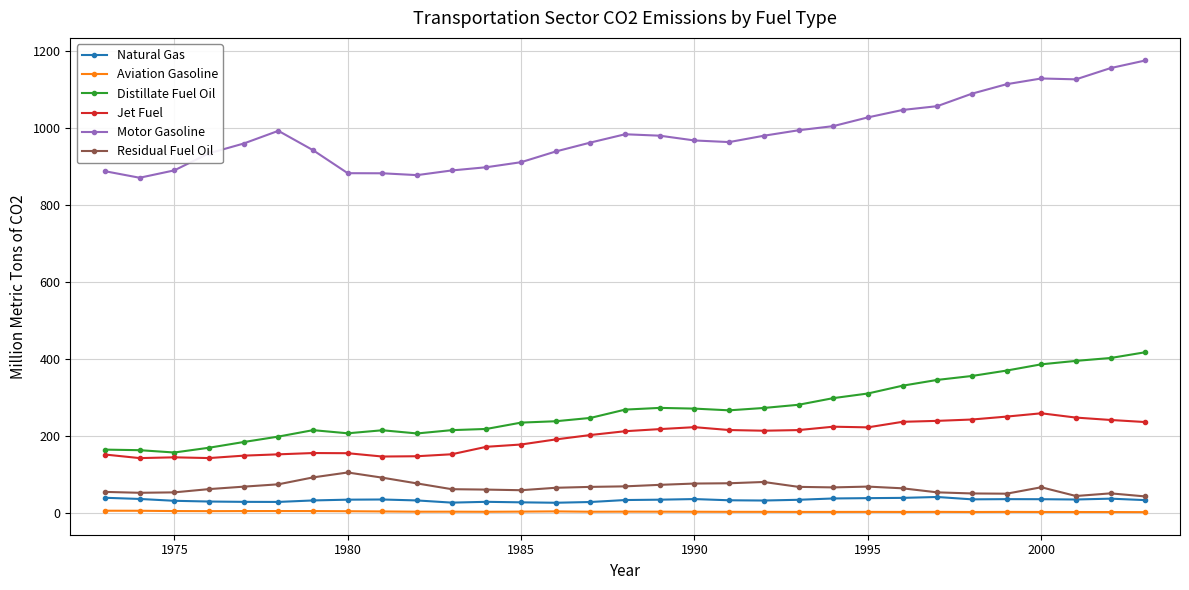

True or false: Motor Gasoline has more than 2 points higher than both neighbors.

True